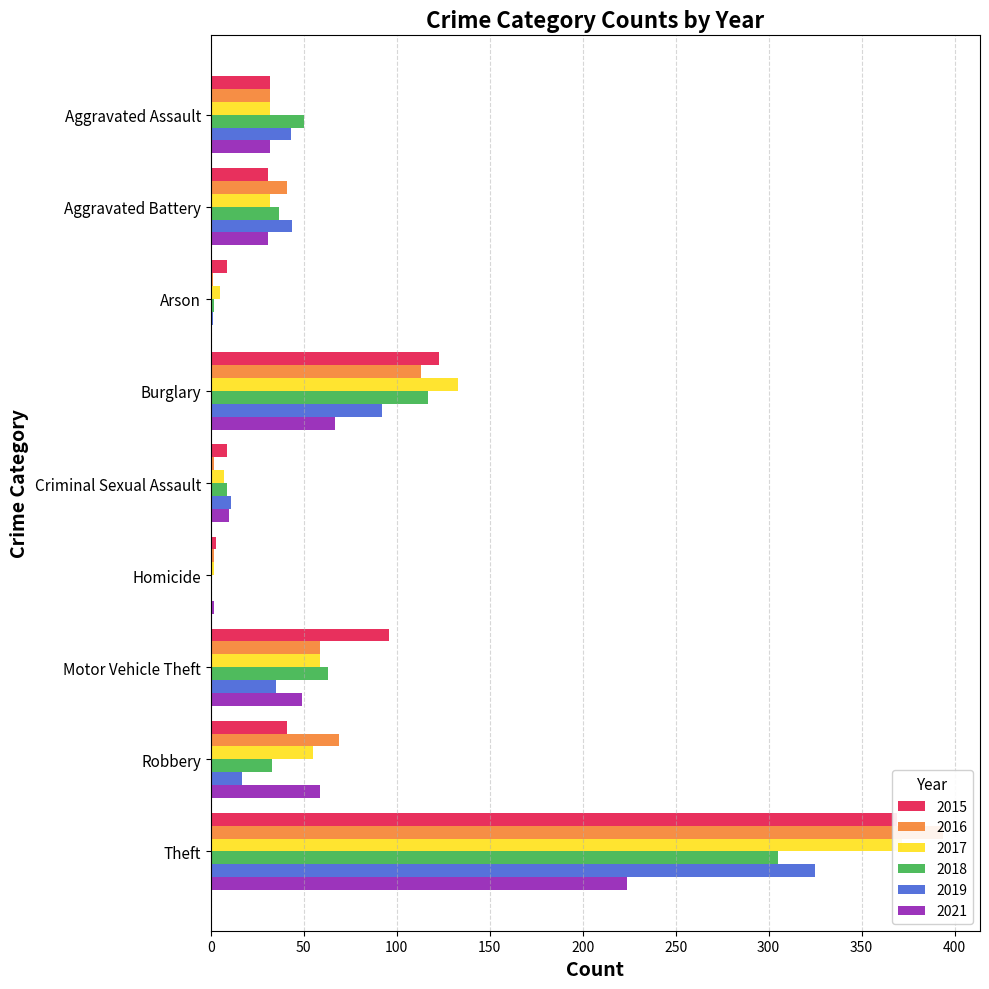

What is the average value of the 2018 series?

68